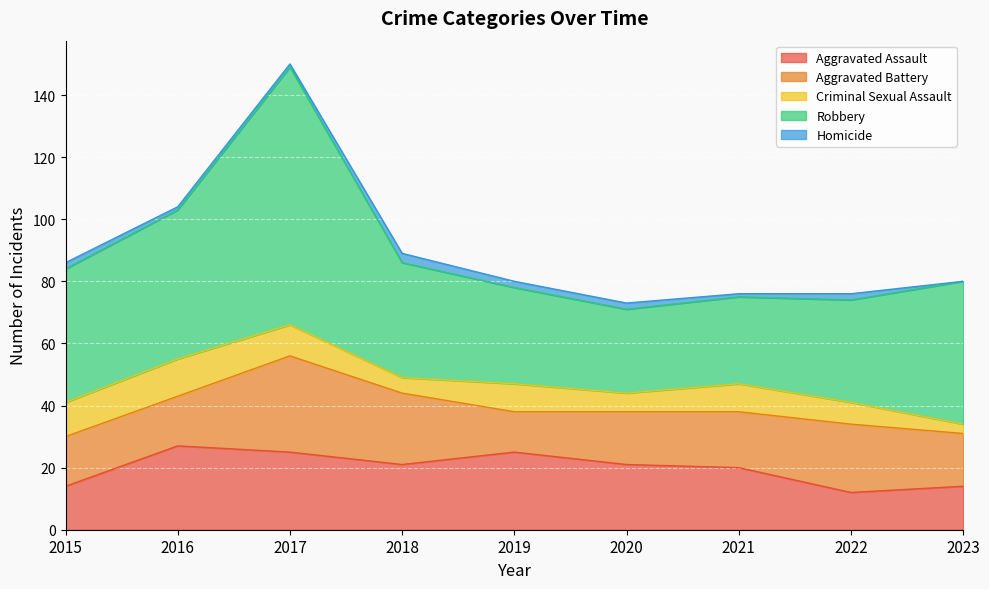

What is the sum of all Criminal Sexual Assault values?

72